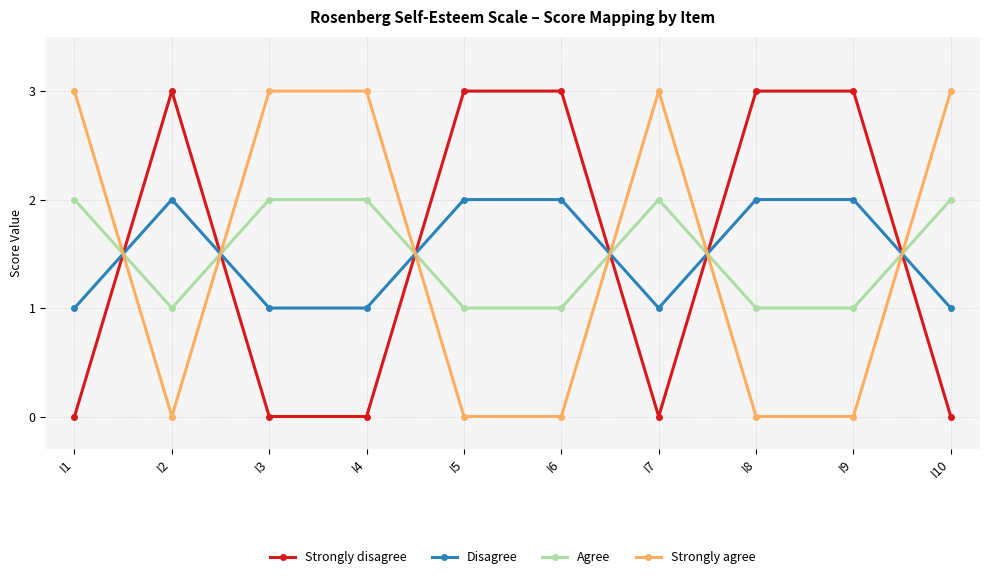

What is the difference between the maximum and minimum values in the Strongly agree series?

3